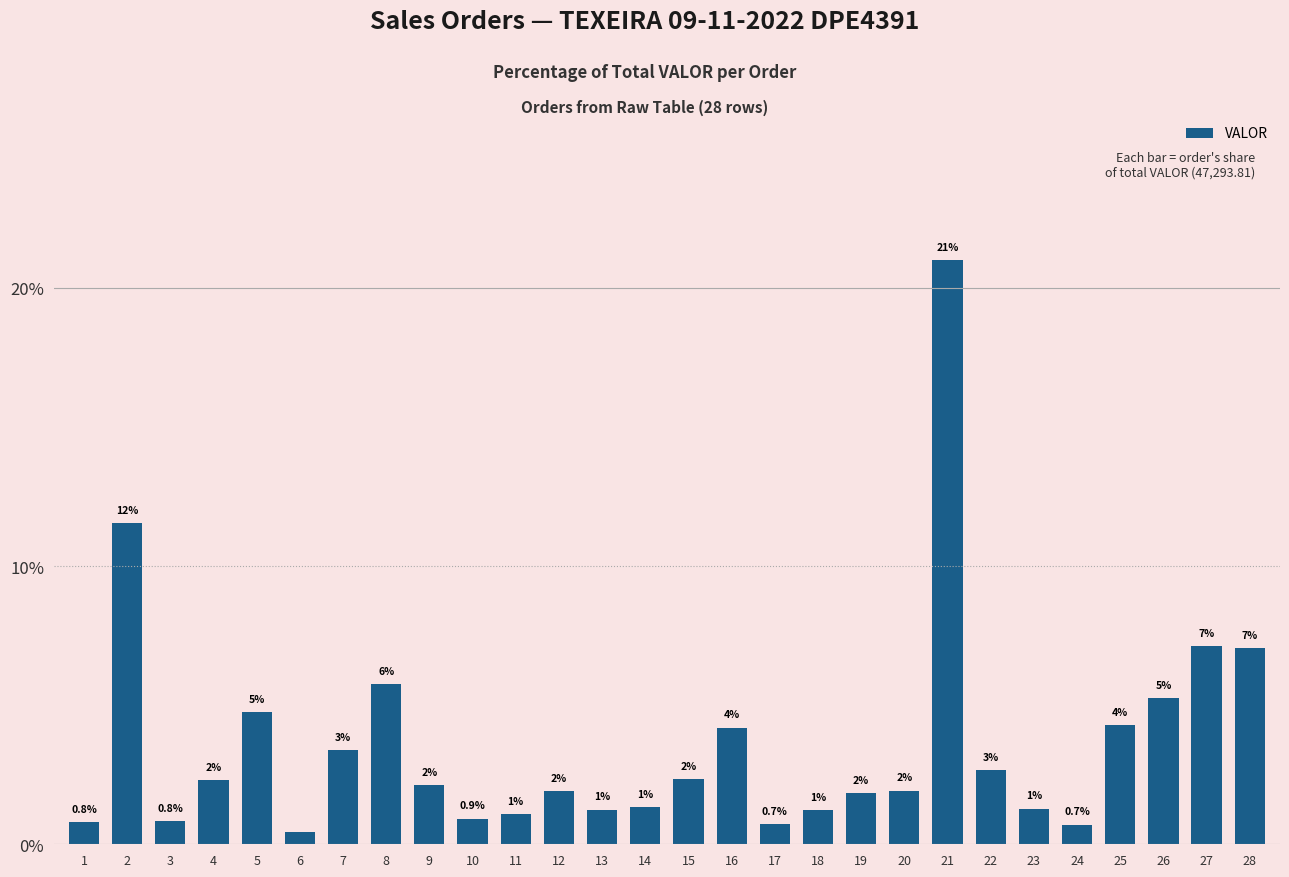

Approximately how many times larger is the value at 21 compared to 26?

4.0